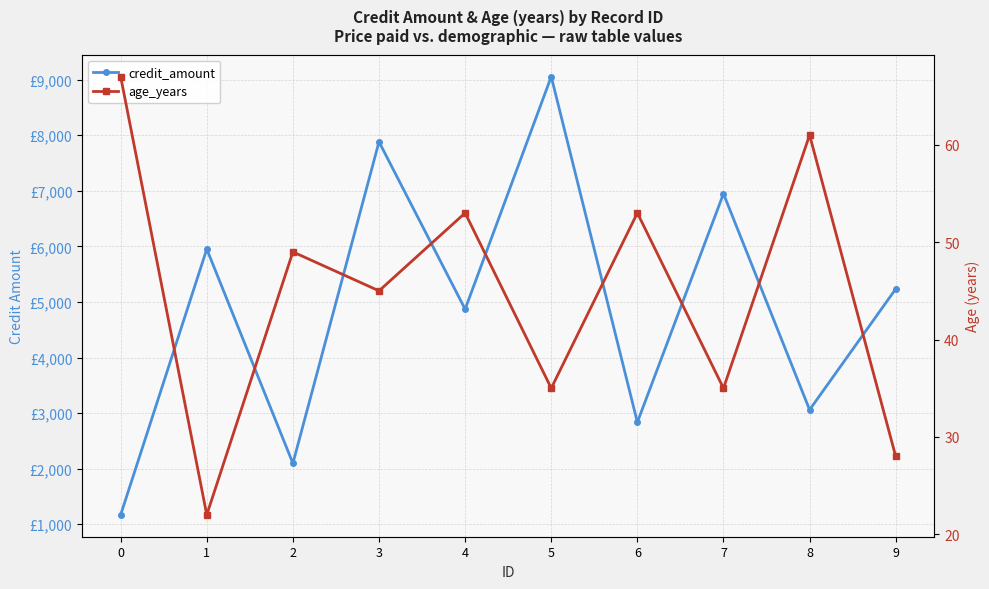

What is the total value across all series at 7?

6983